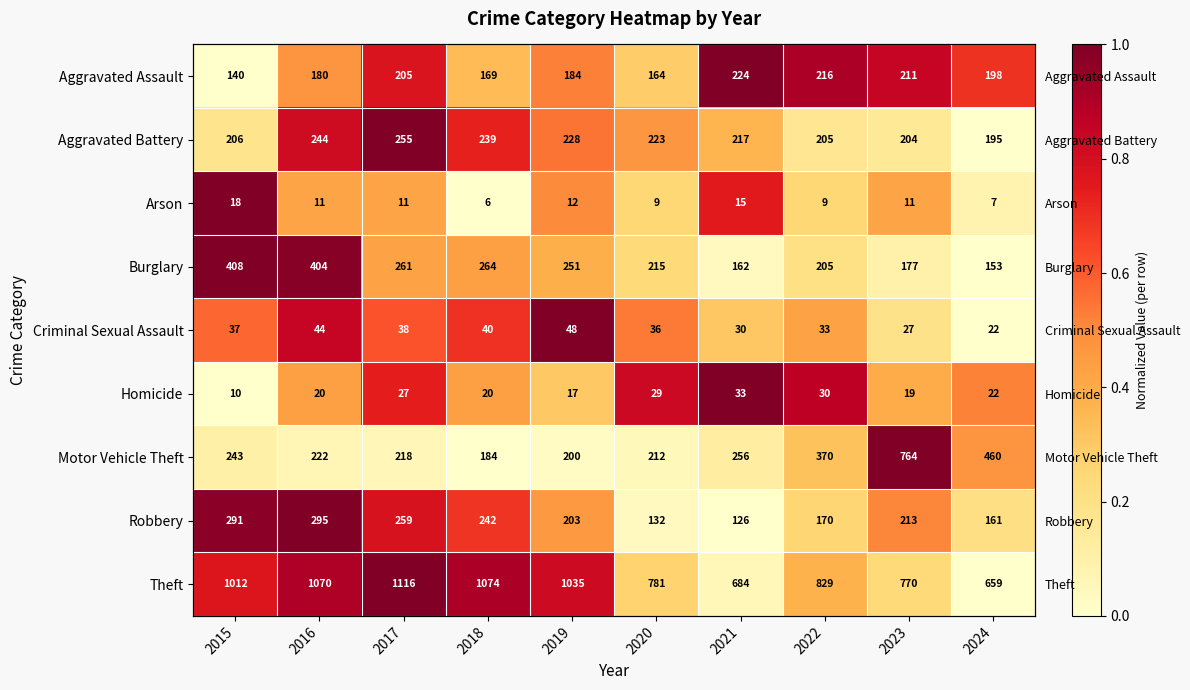

Which category has the highest value in the Robbery series?

2016